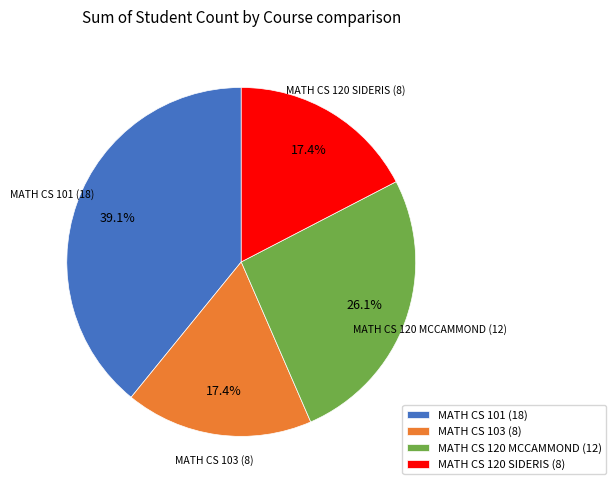

What is the ratio of the value at MATH CS 101 (18) to the value at MATH CS 103 (8)?

2.2